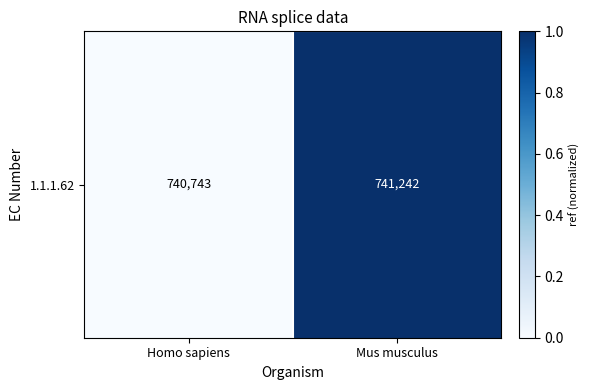

True or false: the data shows 1.0 at Mus musculus.

True